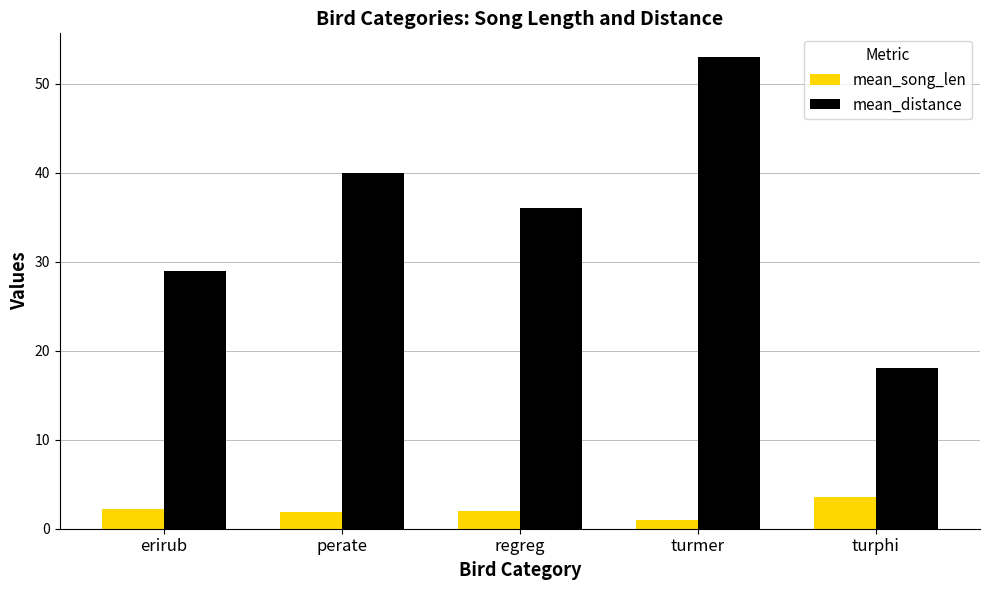

How many categories are shown in the chart?

5